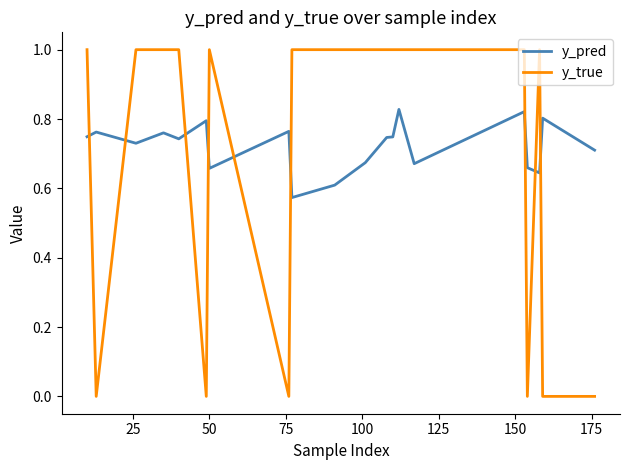

True or false: y_pred has more than 1 points higher than both neighbors.

True